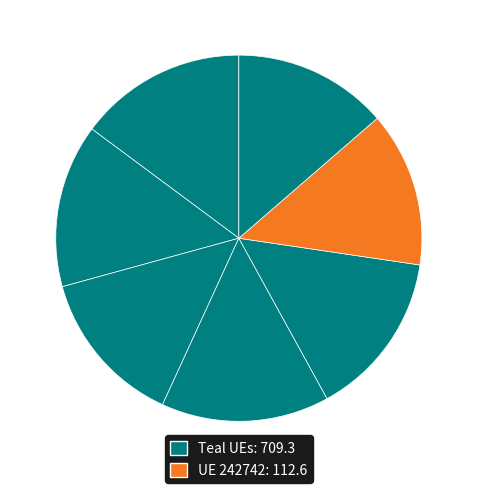

Does any single category account for the majority?

No